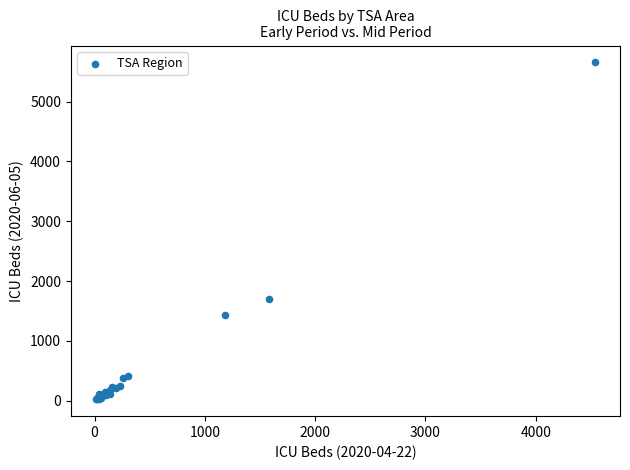

What Y value in the scatter plot is closest to 2839?

1694